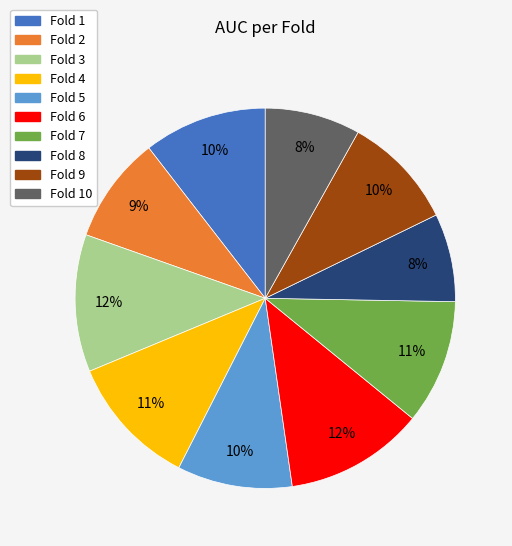

Count the number of slices in the pie.

10